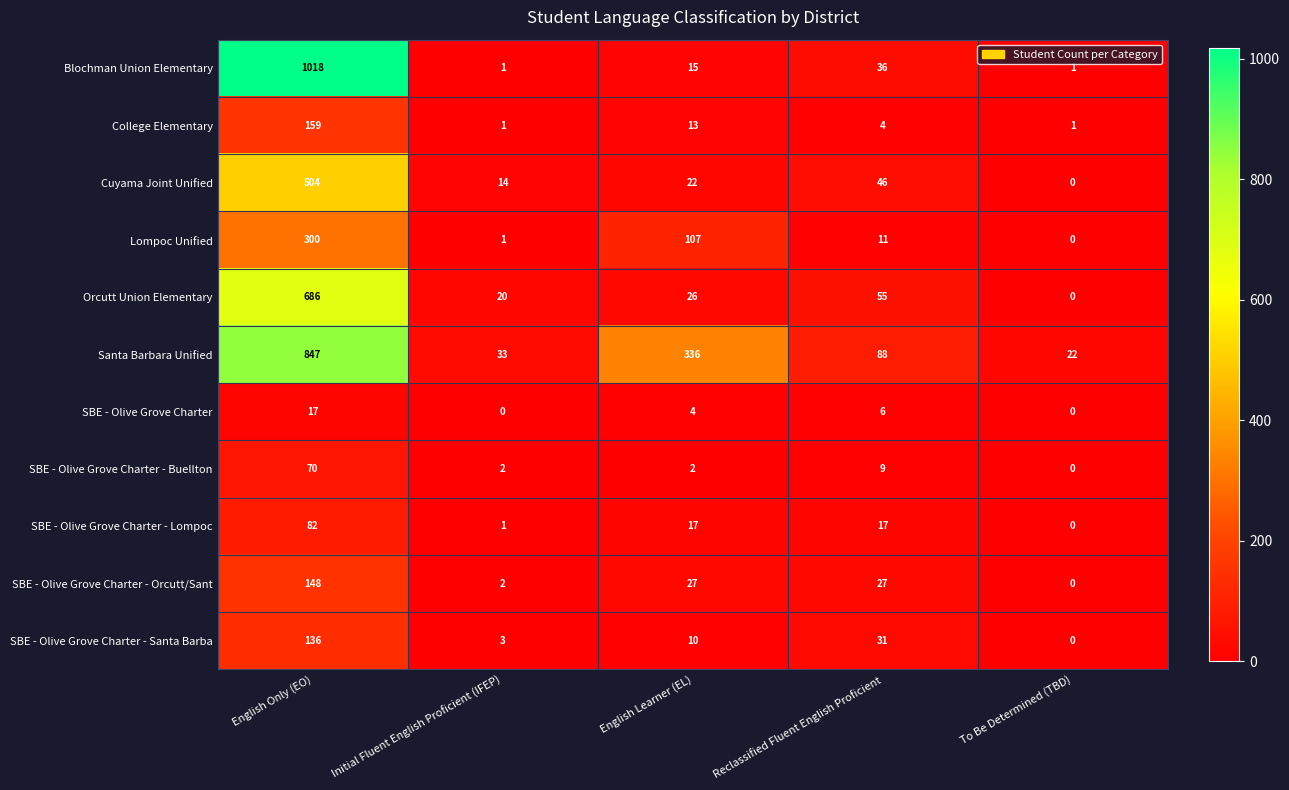

At how many categories does at least one series exceed 875?

1